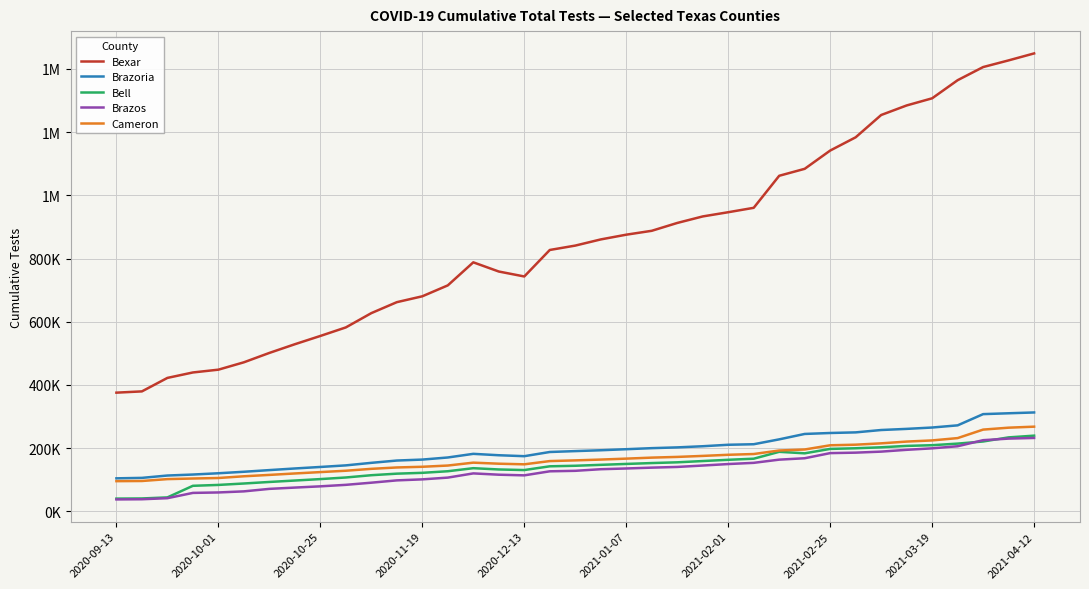

Does the chart have visible grid lines?

Yes